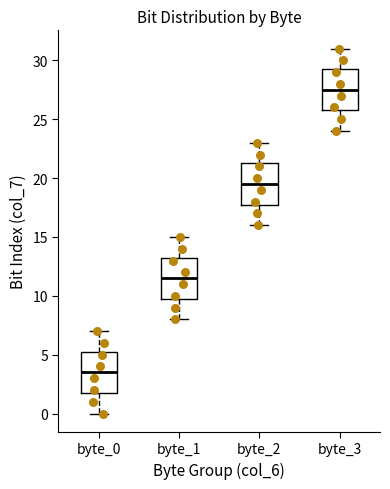

Which box has the highest median line?

byte_3